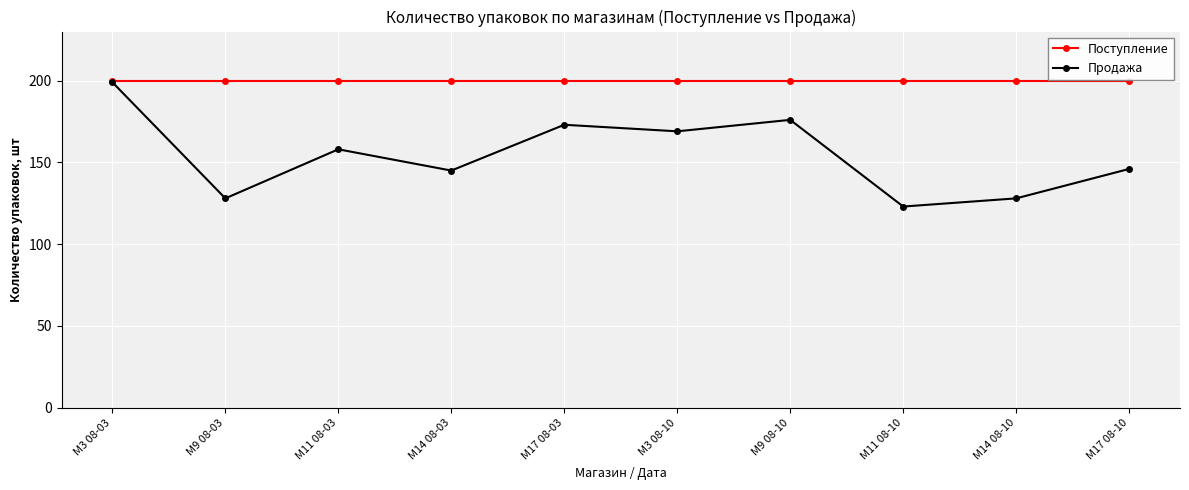

What is the label of the 6th point from the left?

M3 08-10